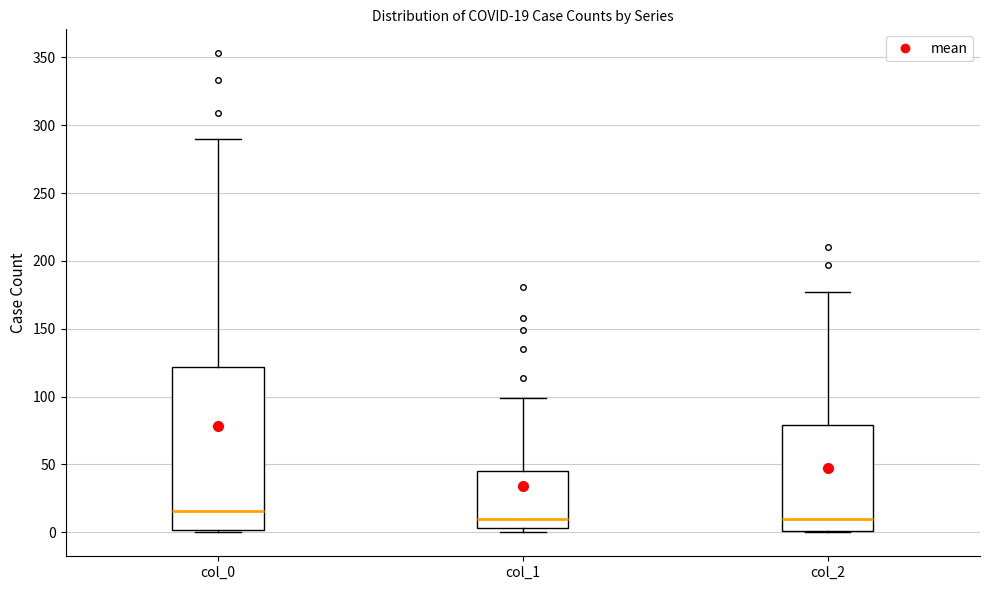

Which box has the highest median line?

col_0